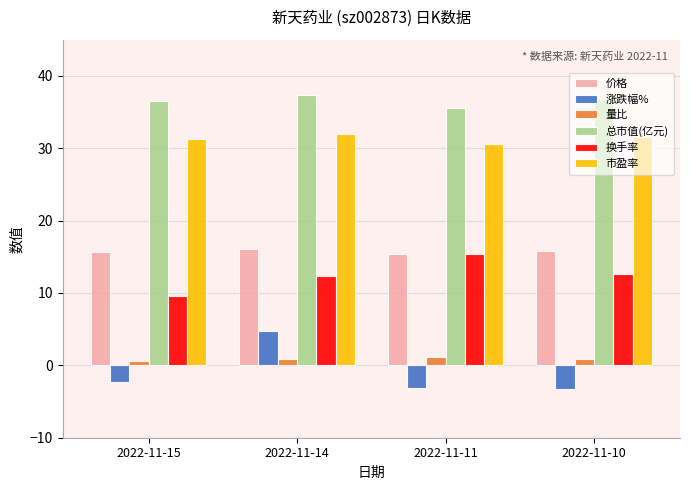

Count the 总市值(亿元) values in the range 36 to 37.

2